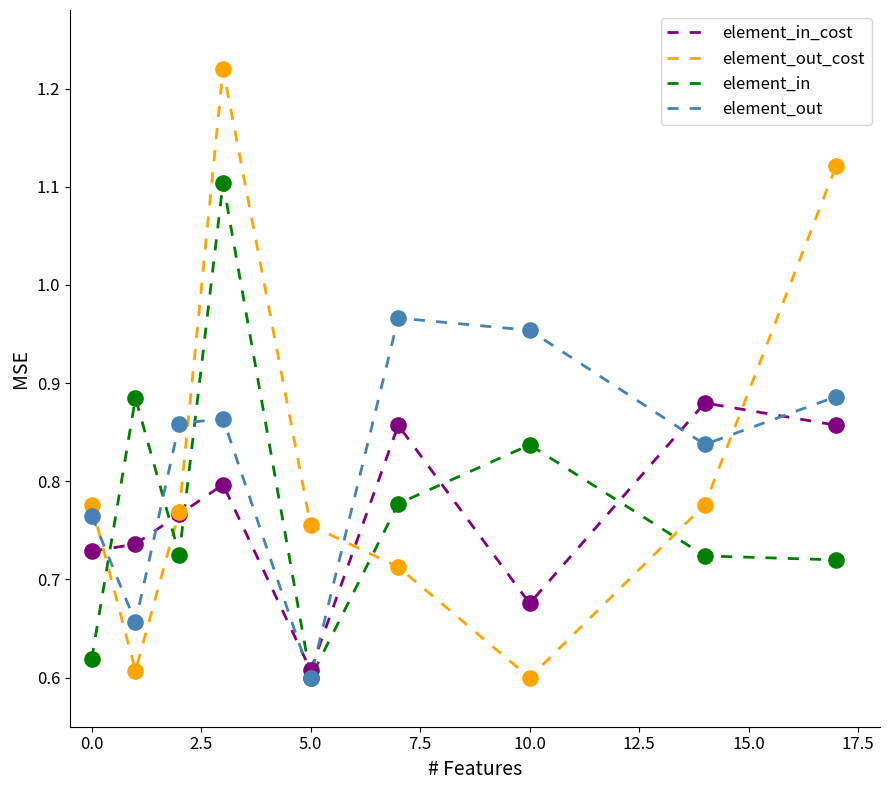

List the series in order of their peak value, lowest first.

element_in_cost, element_out, element_in, element_out_cost